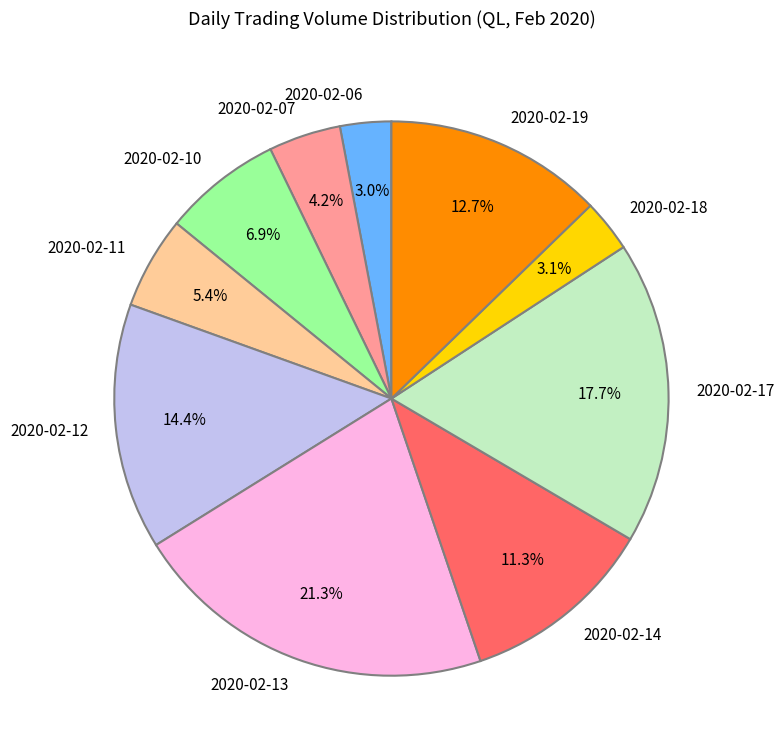

To the nearest percent, what is the difference between the largest and smallest slice percentages?

18%